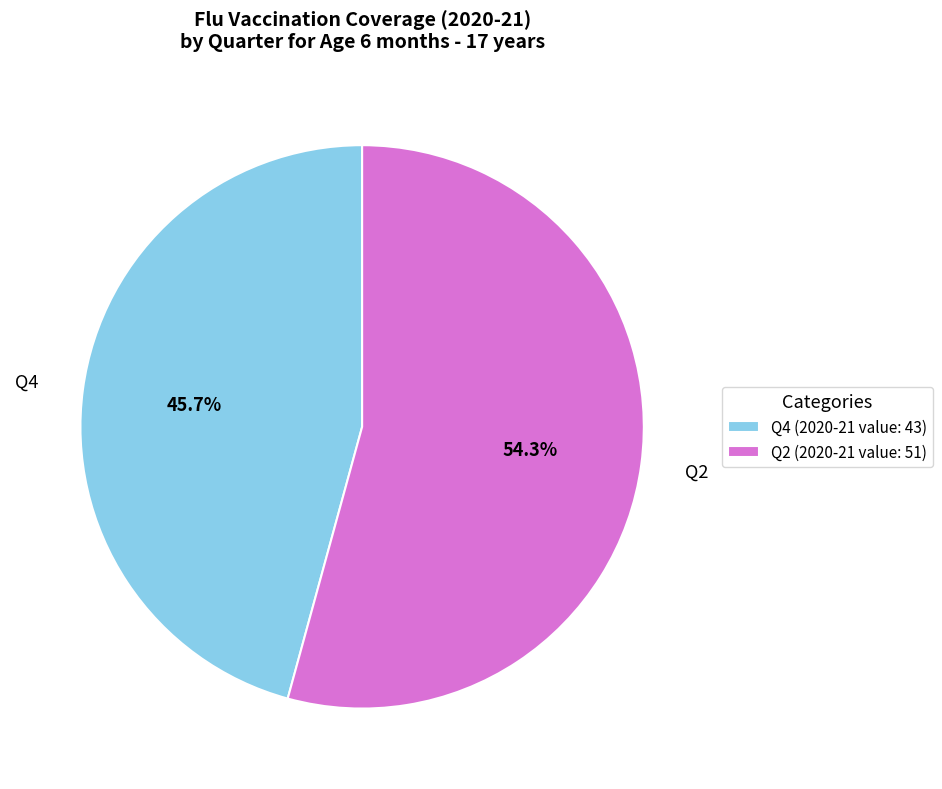

The Q2 slice represents 54% of the pie. True or false?

True